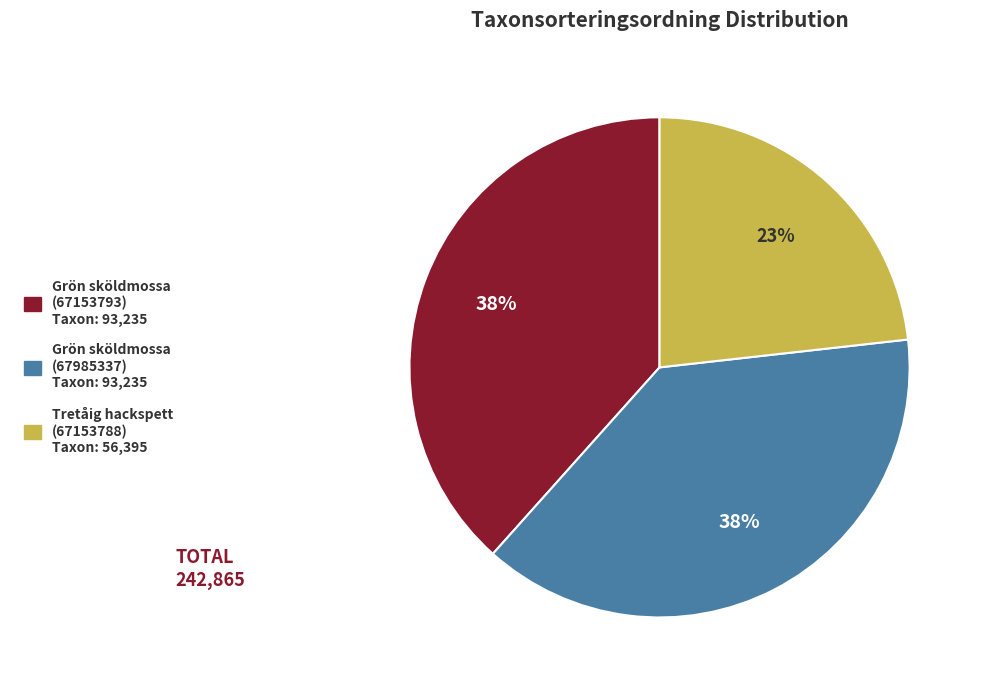

To the nearest percent, what is the difference between the largest and smallest slice percentages?

15%